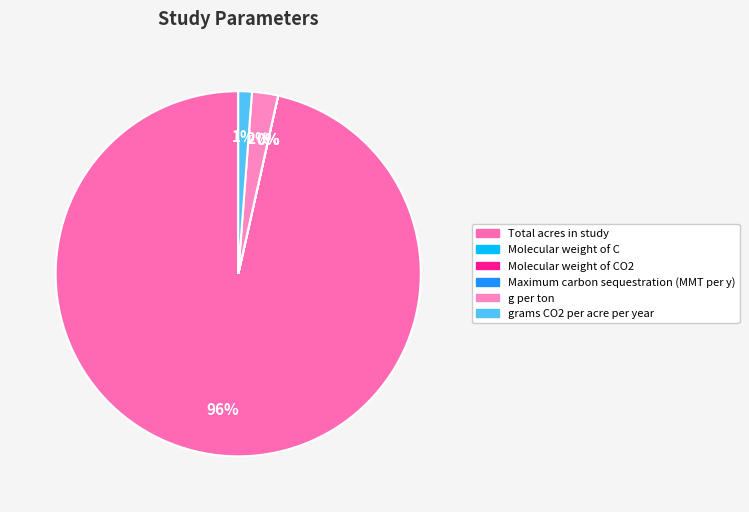

To the nearest percent, what is the average slice percentage?

17%